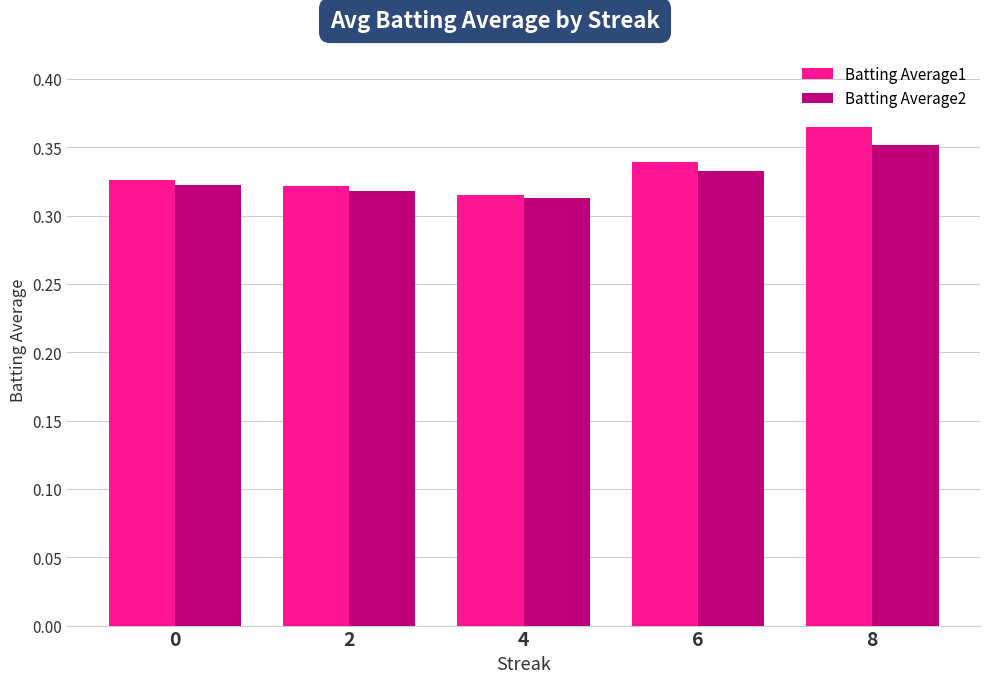

What is the sum of all Batting Average2 values?

1.6